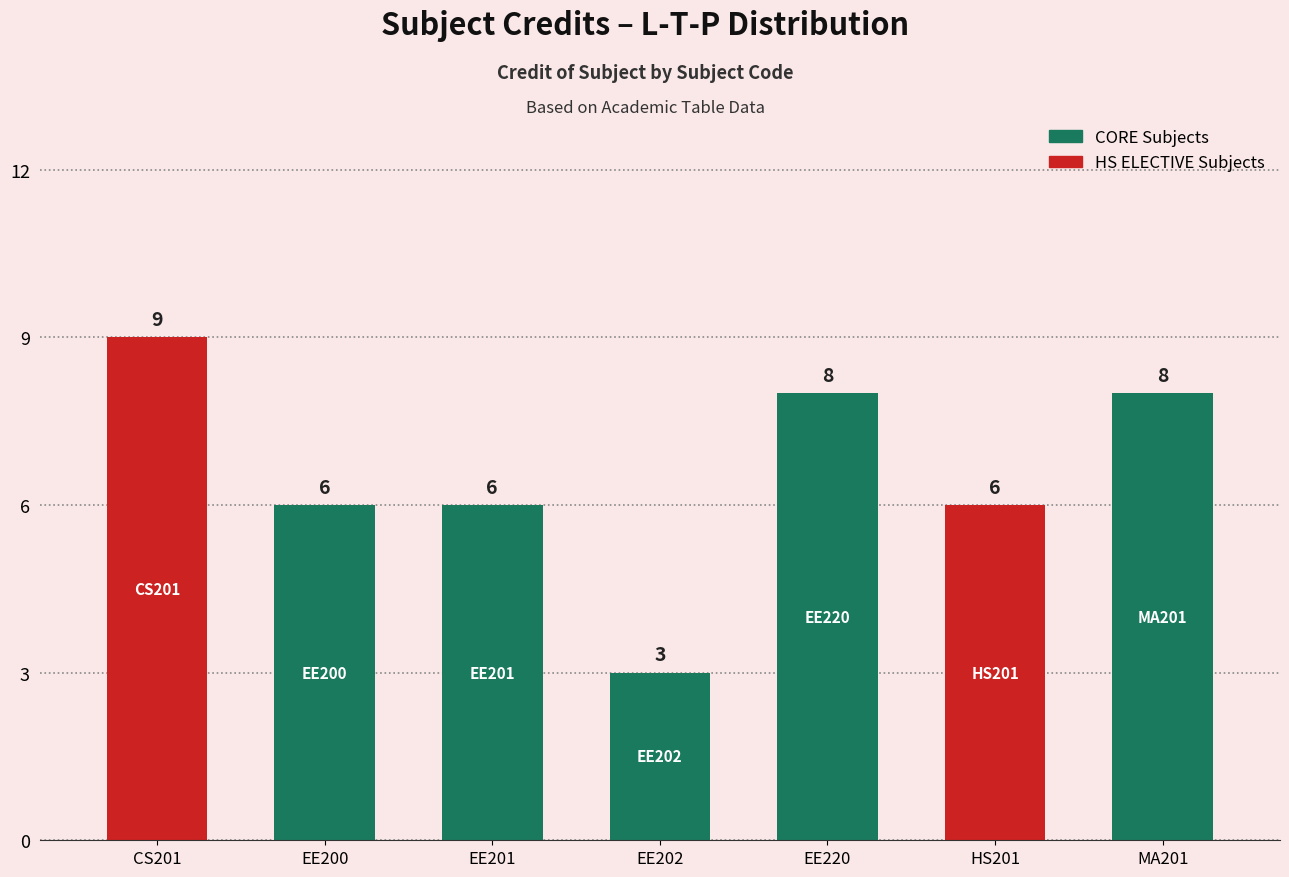

True or false: the data shows 8 at EE220.

True